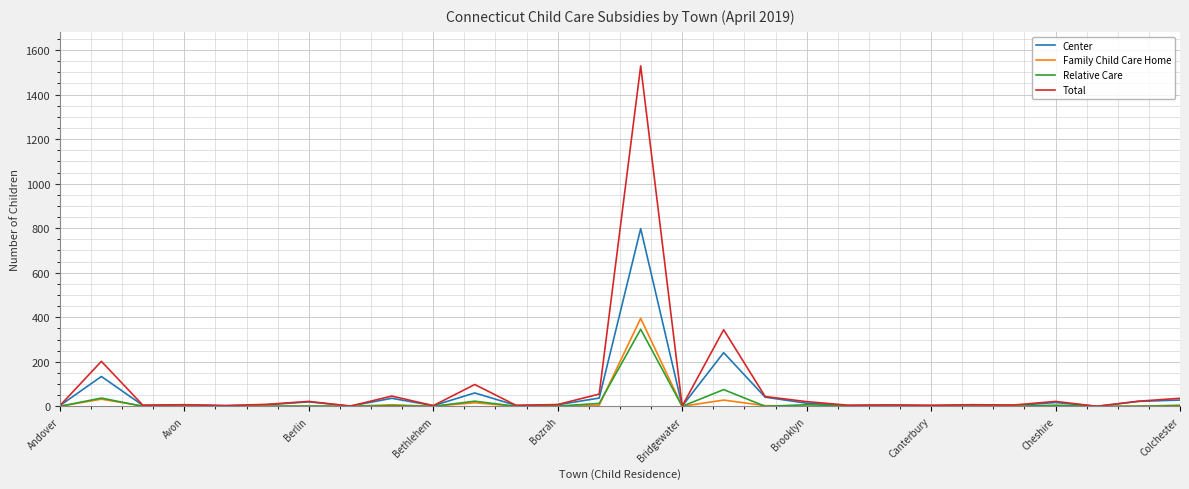

In Center, how many points are higher than both neighbors (excluding endpoints)?

10